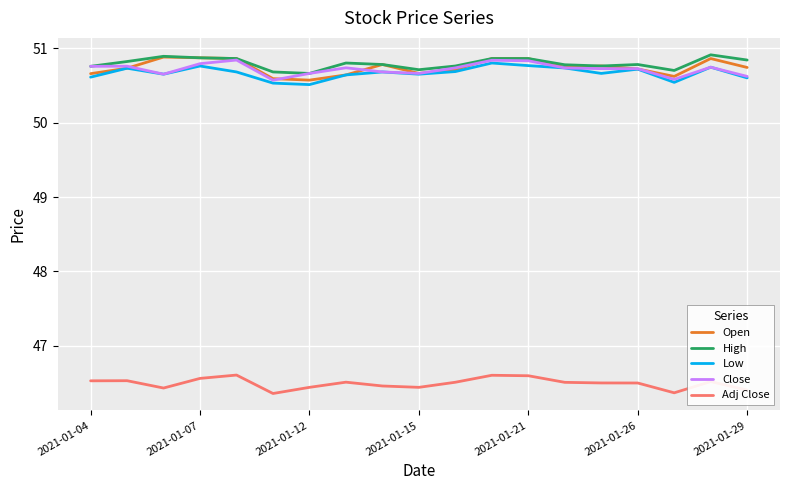

Does the chart have visible grid lines?

Yes